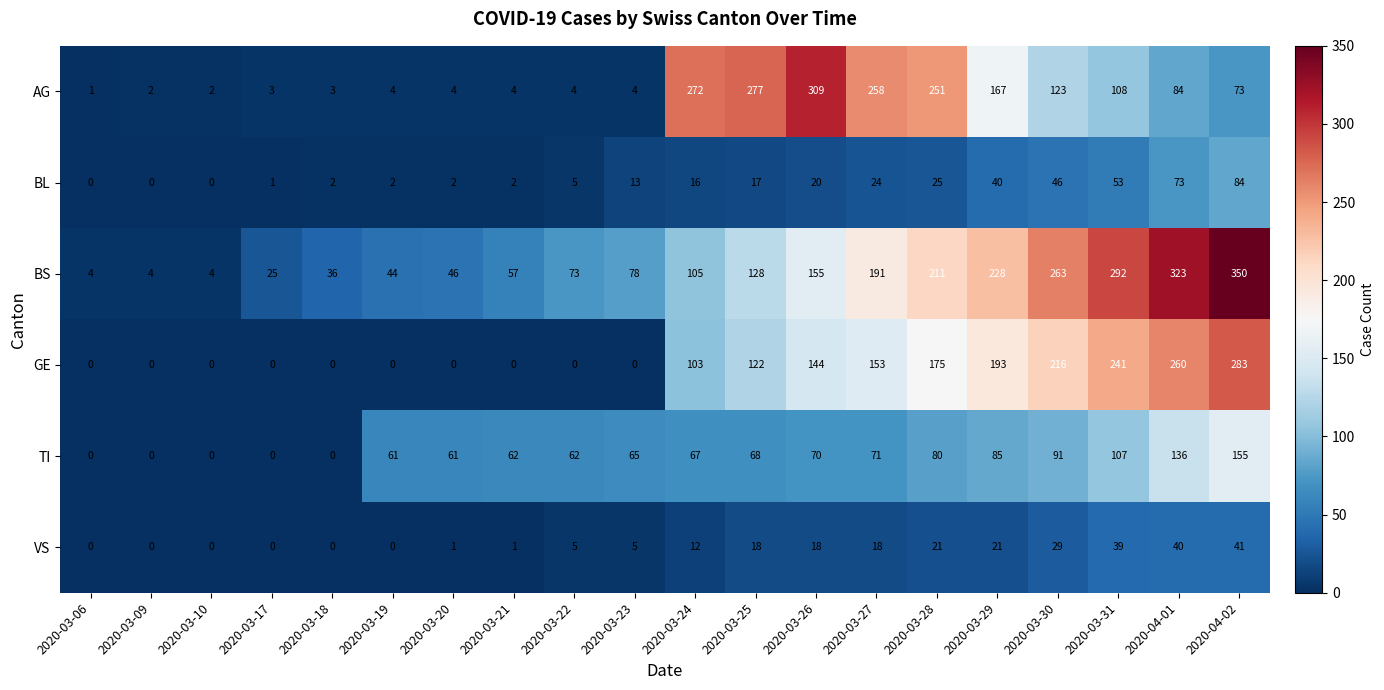

Count the number of data series in this chart.

6